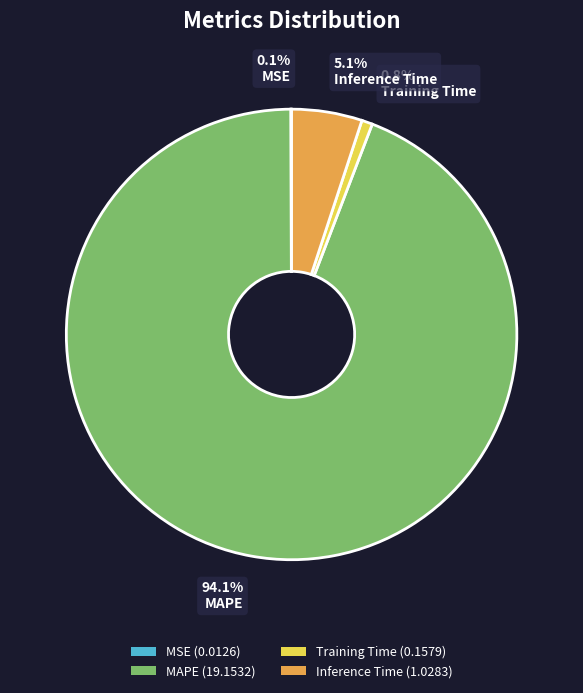

Is MAPE the majority of the pie?

Yes